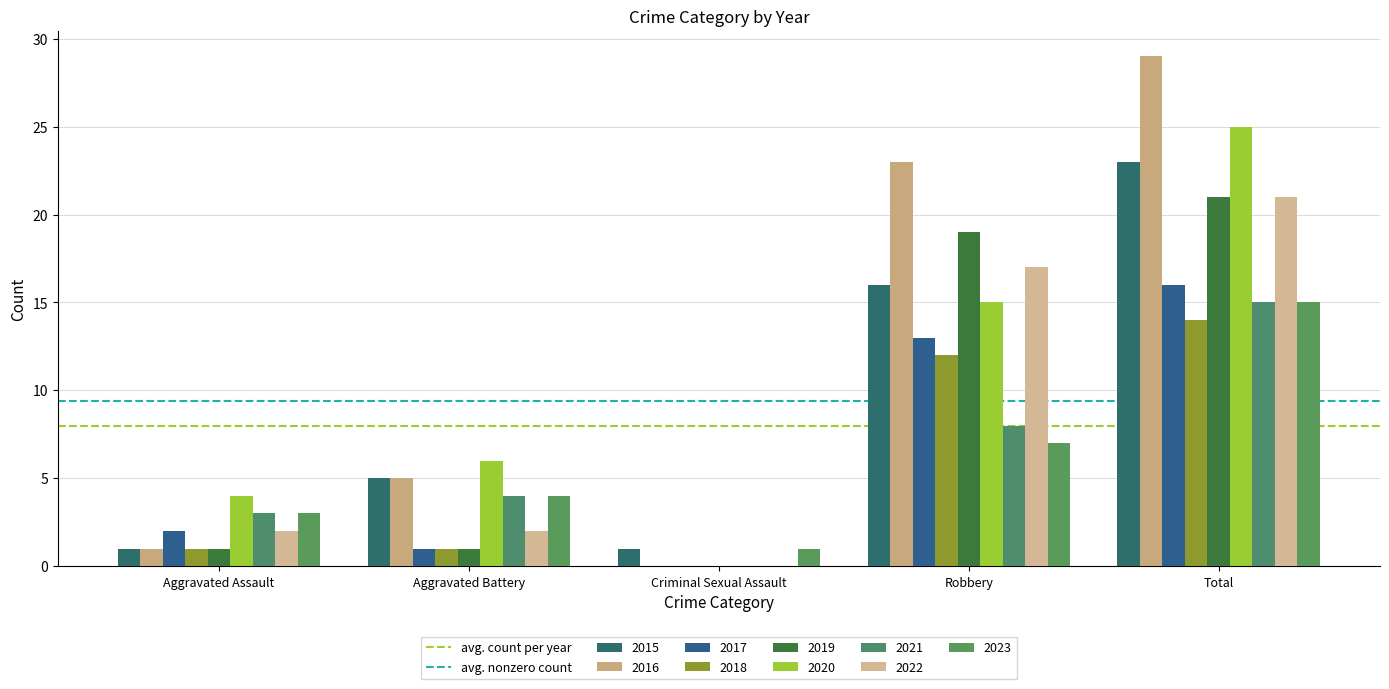

How many categories are shown in the chart?

5